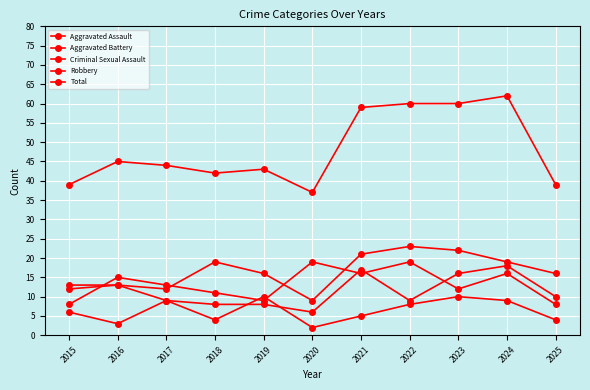

How many series are shown in this chart?

5